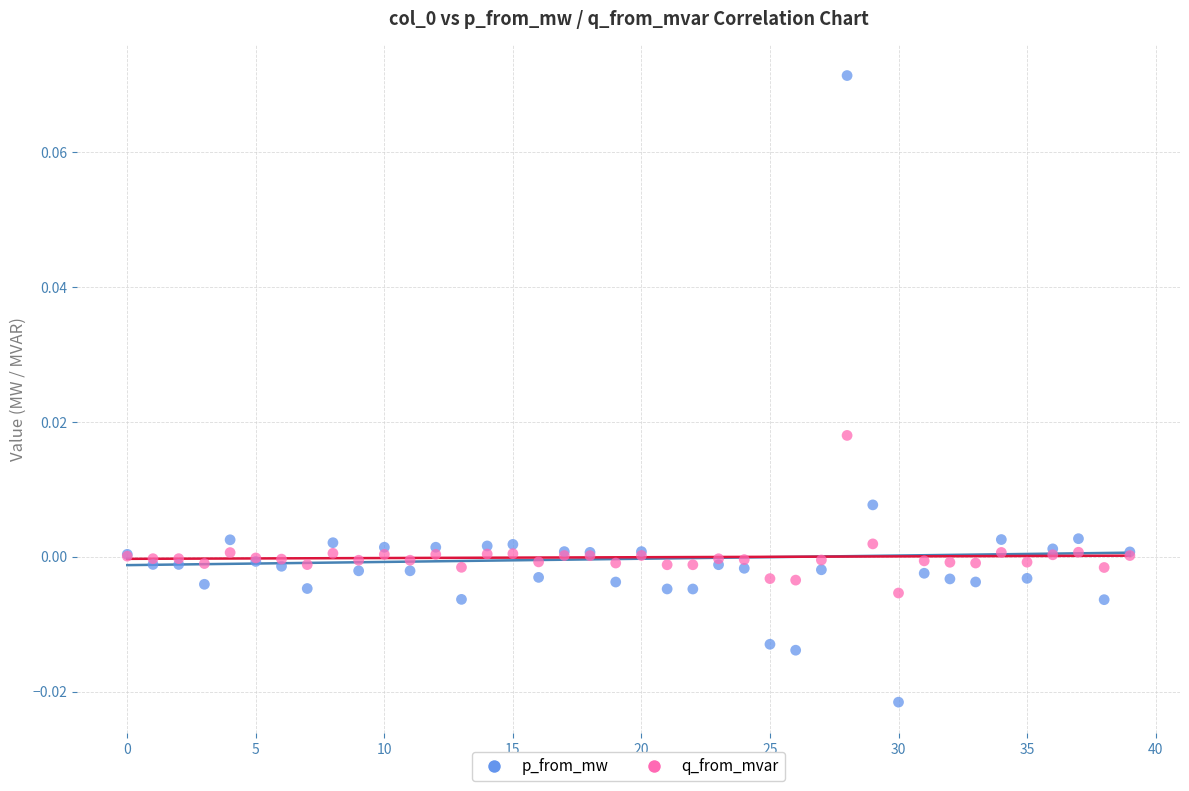

Which series has the widest spread of Y values?

p_from_mw